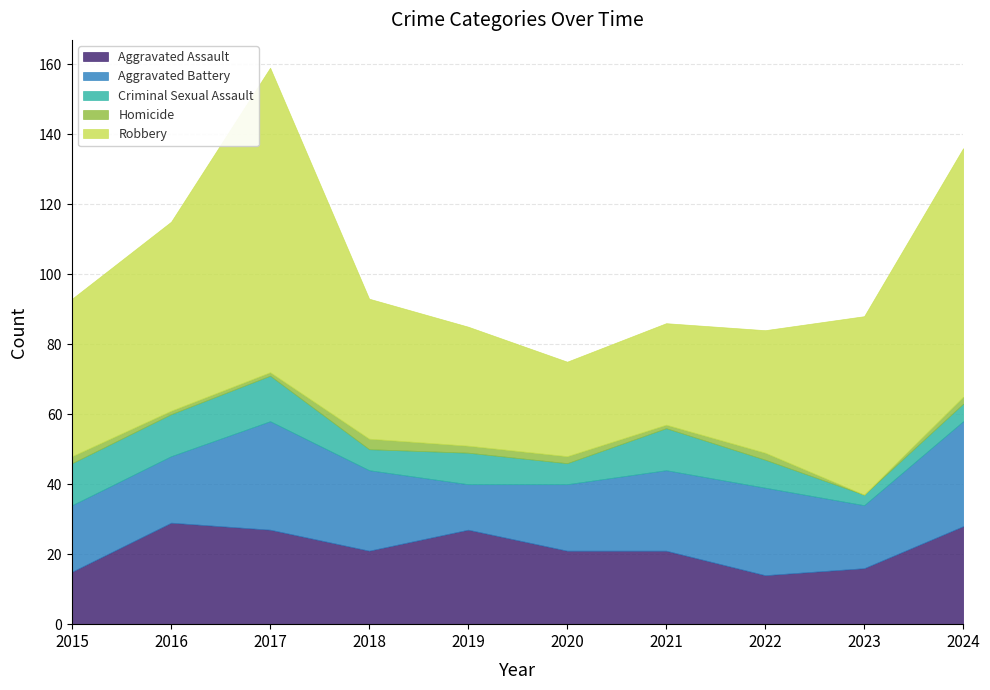

At which category is the sum across all series the highest?

2017